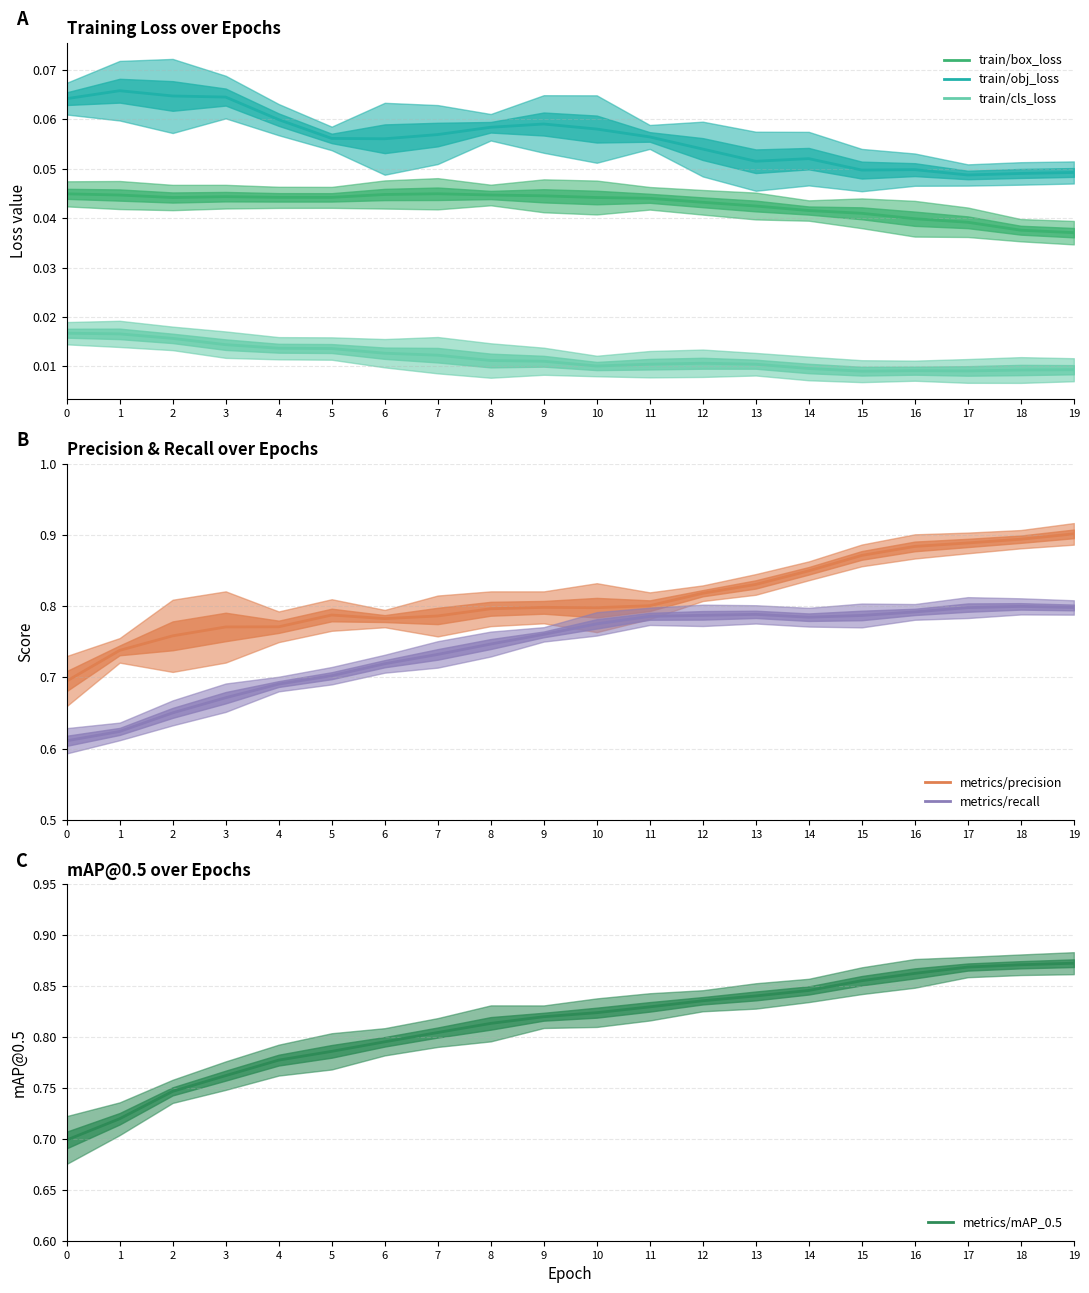

At 2, list the series in order from smallest to largest.

train/cls_loss, train/box_loss, train/obj_loss, metrics/recall, metrics/mAP_0.5, metrics/precision